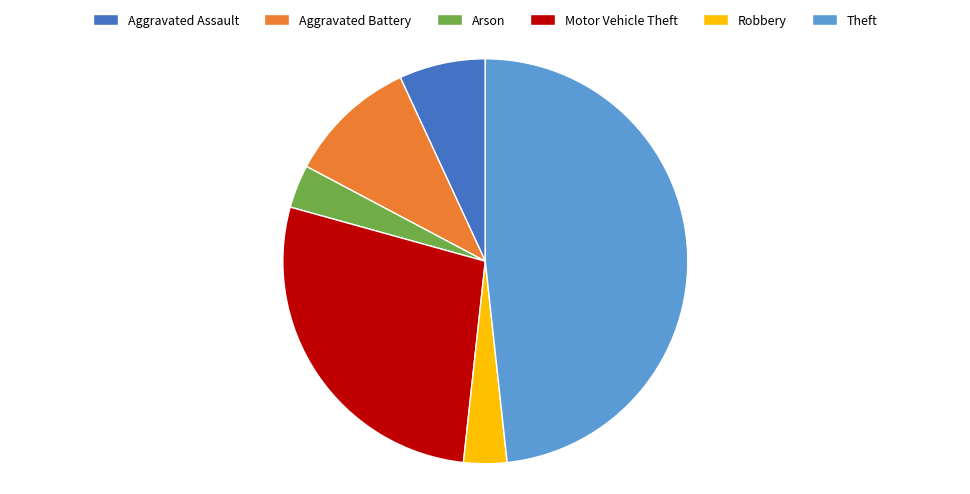

What is the largest slice in the pie chart?

Theft